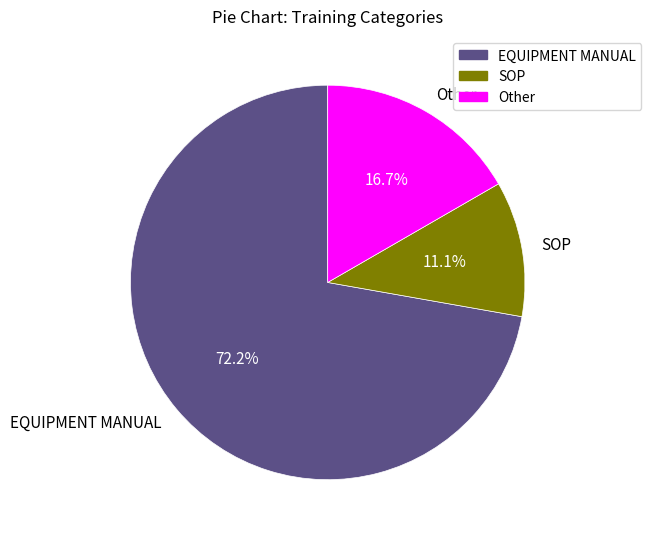

Which slice is the smallest?

SOP